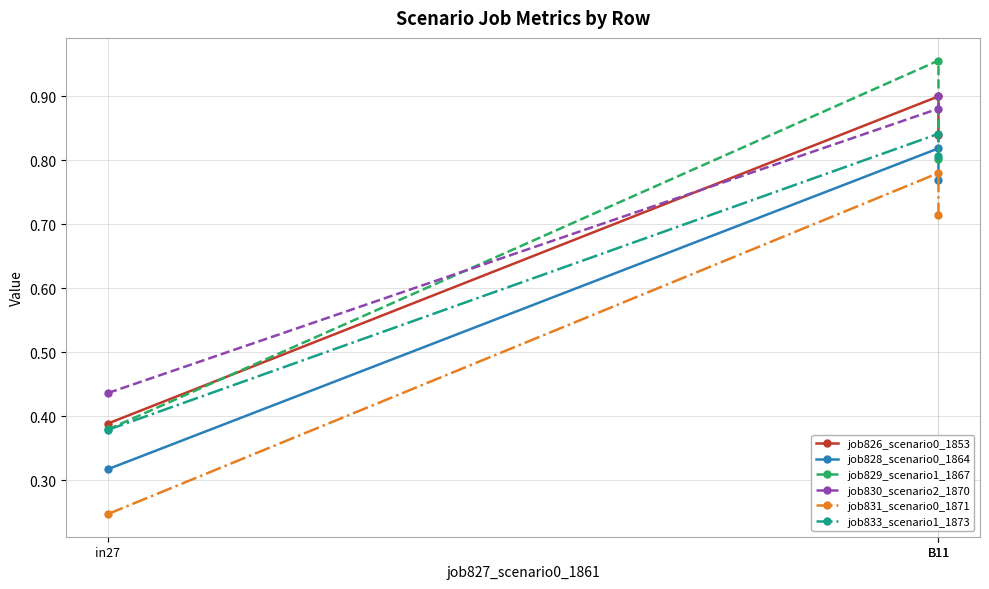

How many lines are shown in the chart?

6